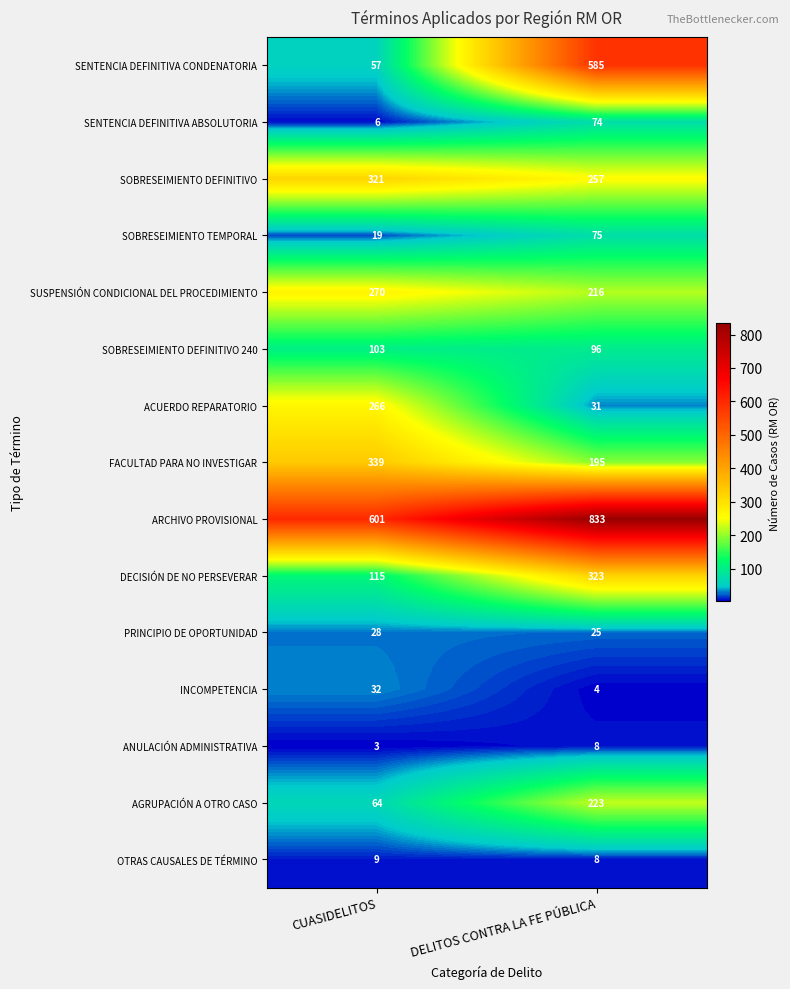

What is the lowest value of the INCOMPETENCIA series?

4